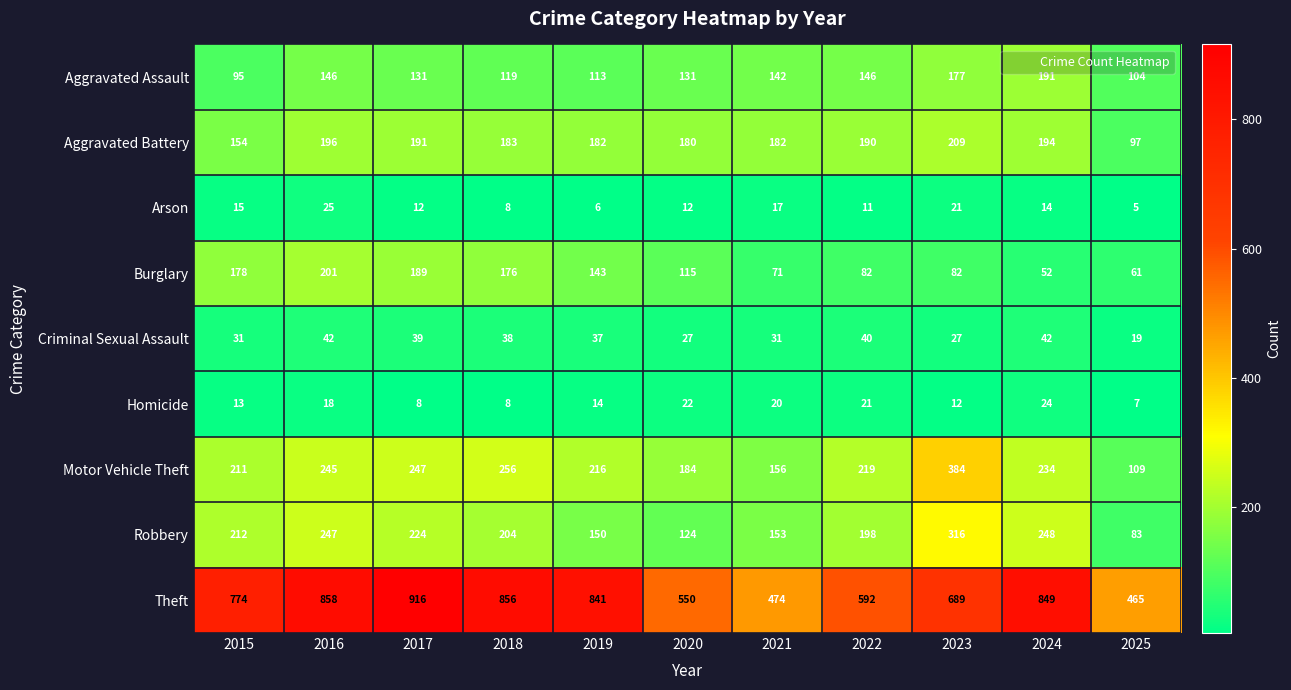

How many distinct data groups are displayed?

9